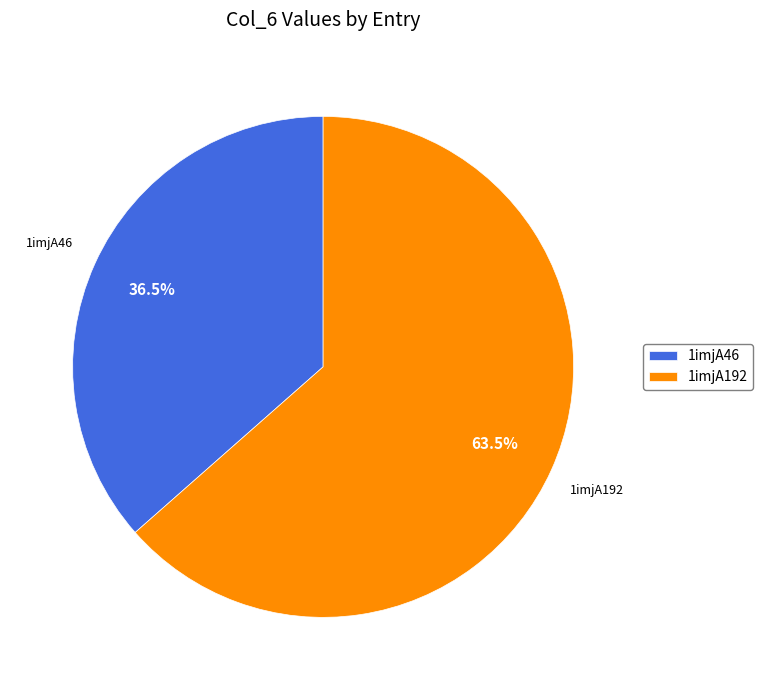

To the nearest percent, what is the difference between the largest and smallest slice percentages?

27%